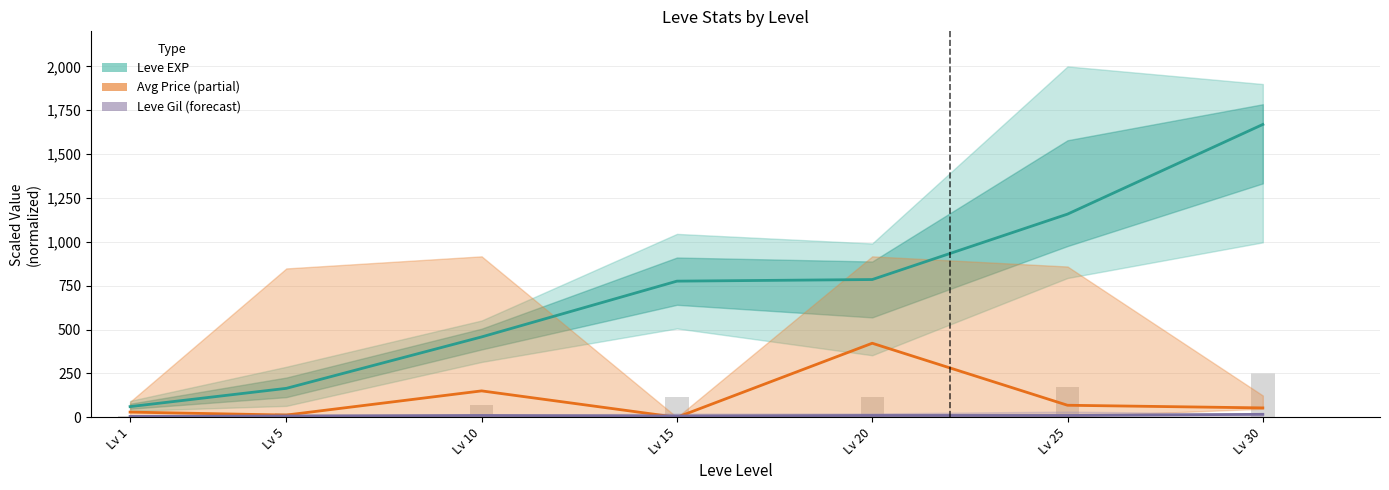

How many categories are shown in the chart?

7